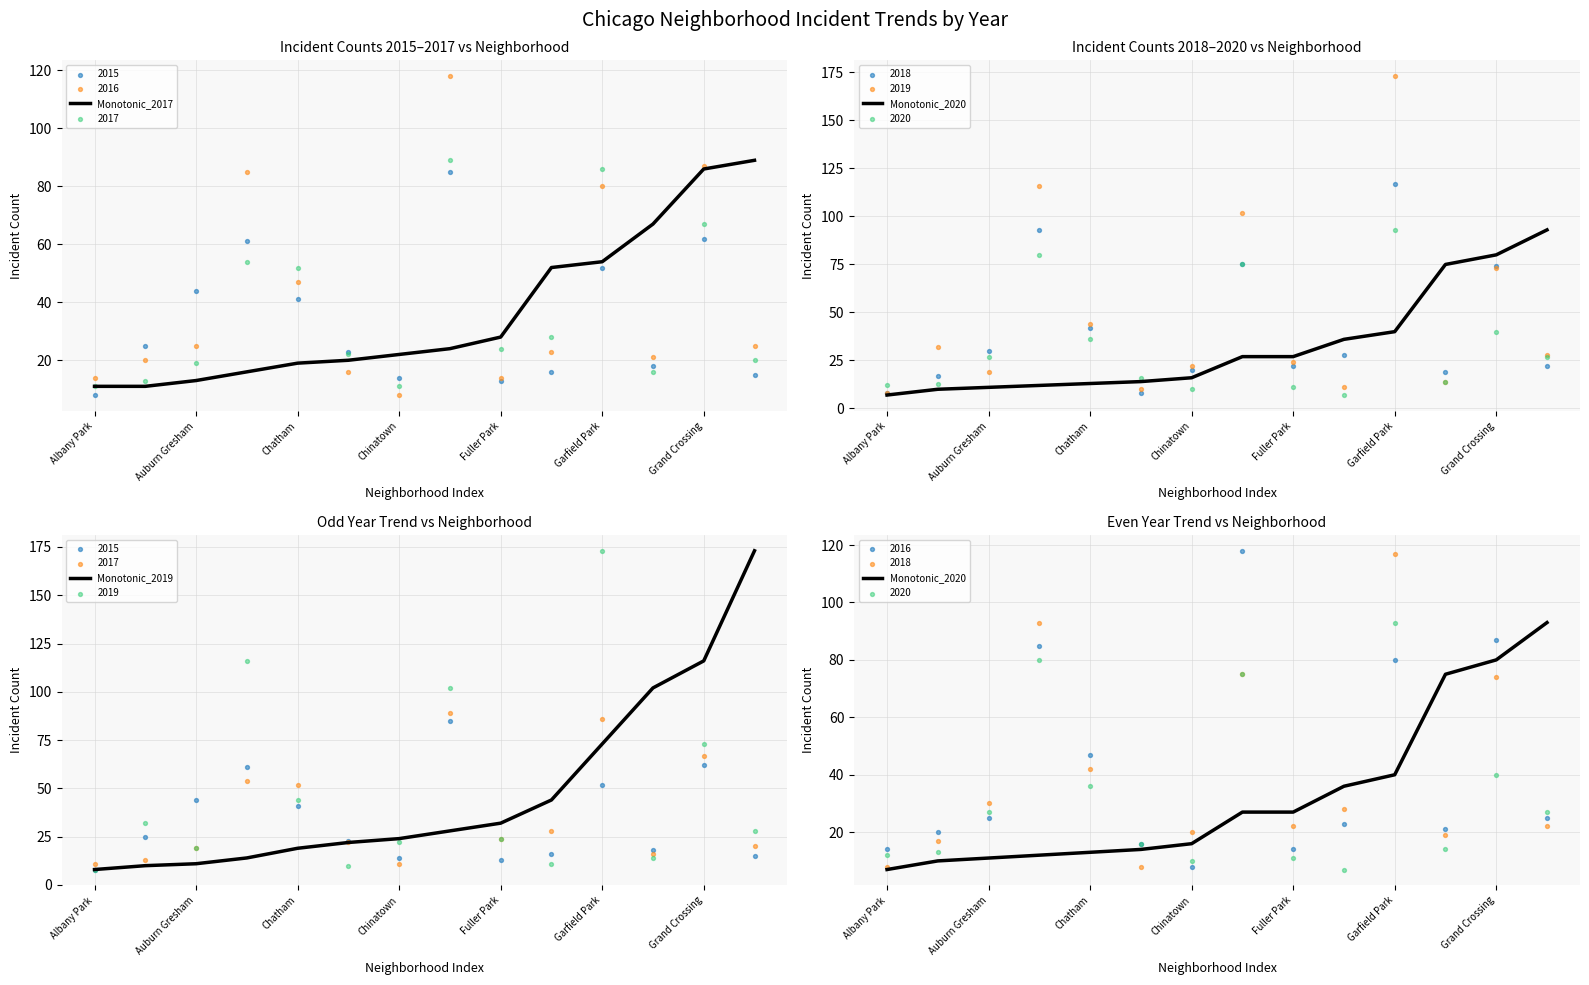

What is the total value across all series at 13?

355